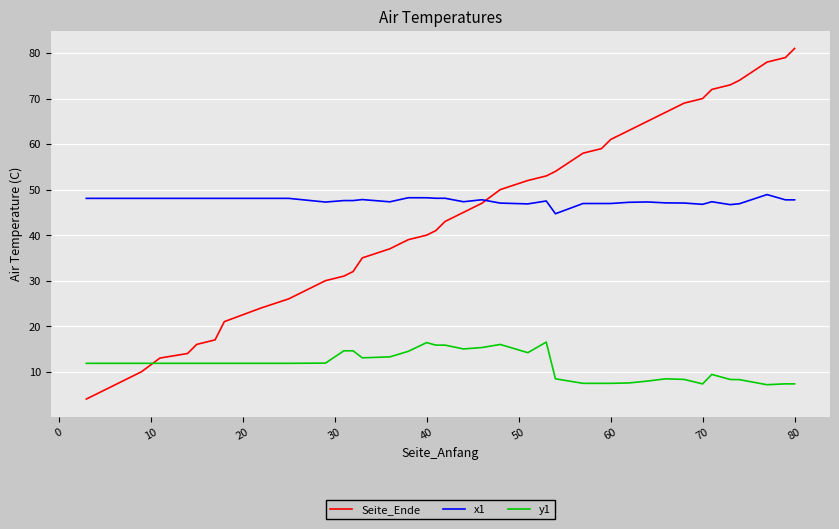

Rank the series by their maximum value, from highest to lowest.

Seite_Ende, x1, y1